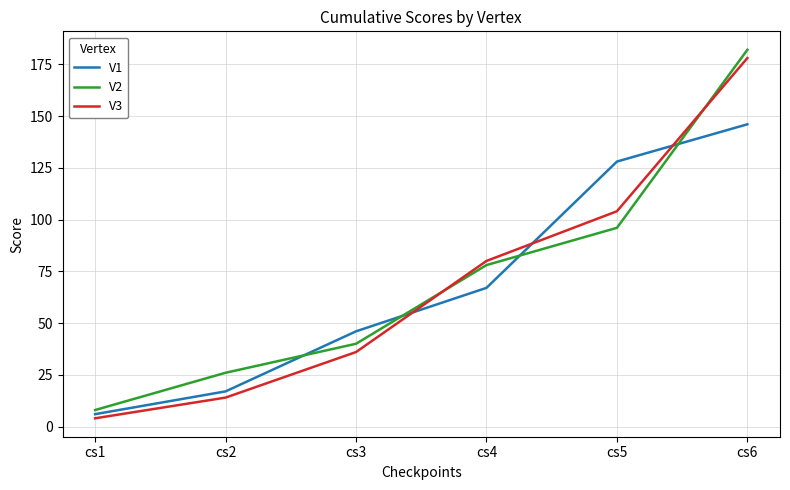

How many lines are shown in the chart?

3